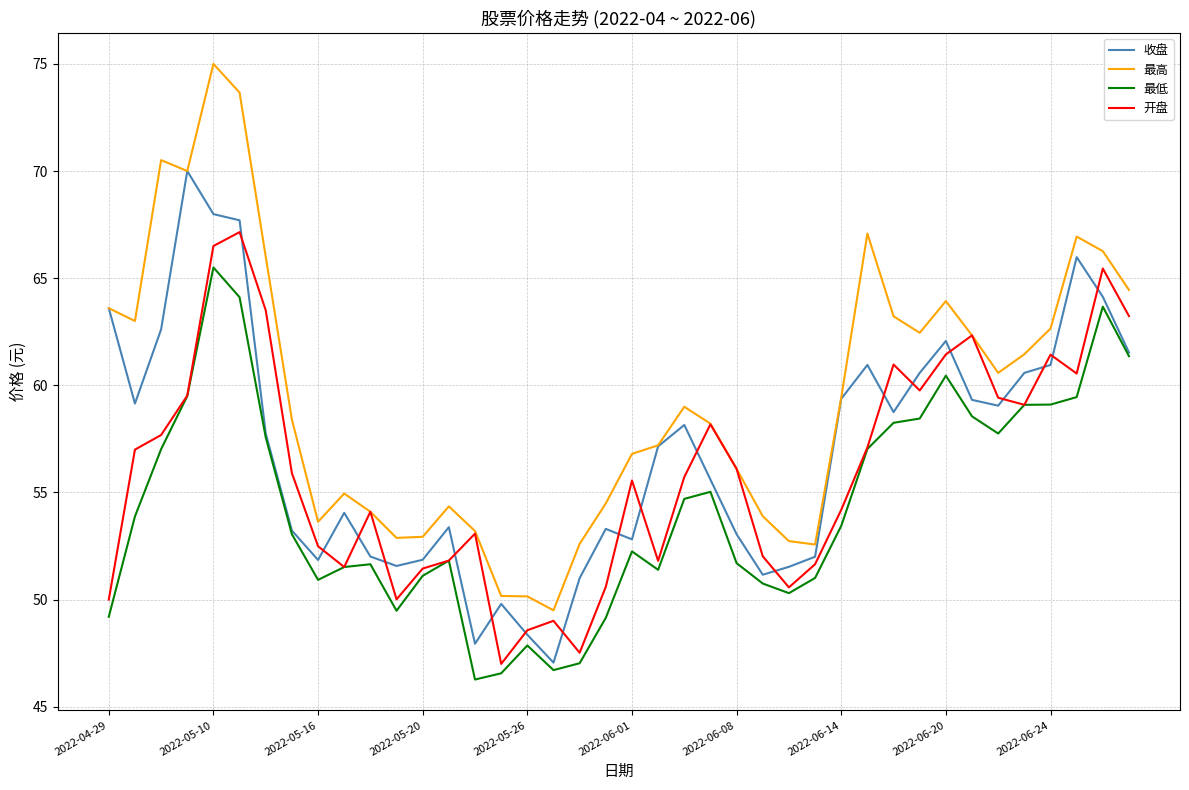

At how many categories does at least one series exceed 52?

37